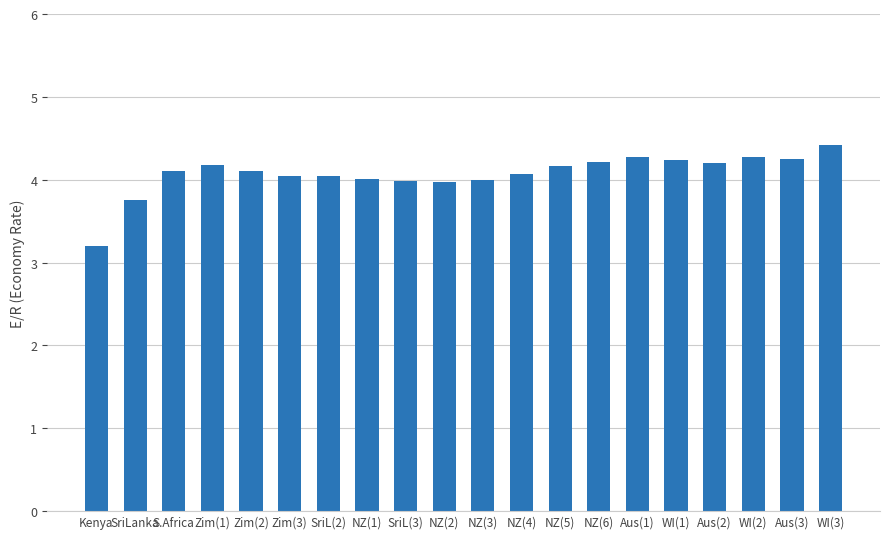

What value does the data have at WI(1)?

4.2